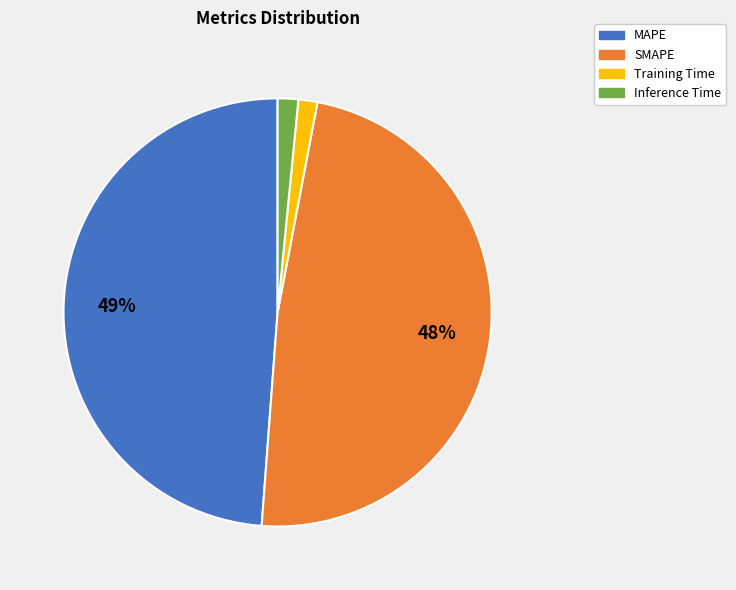

To the nearest percent, what is the combined percentage of Training Time and Inference Time?

3%